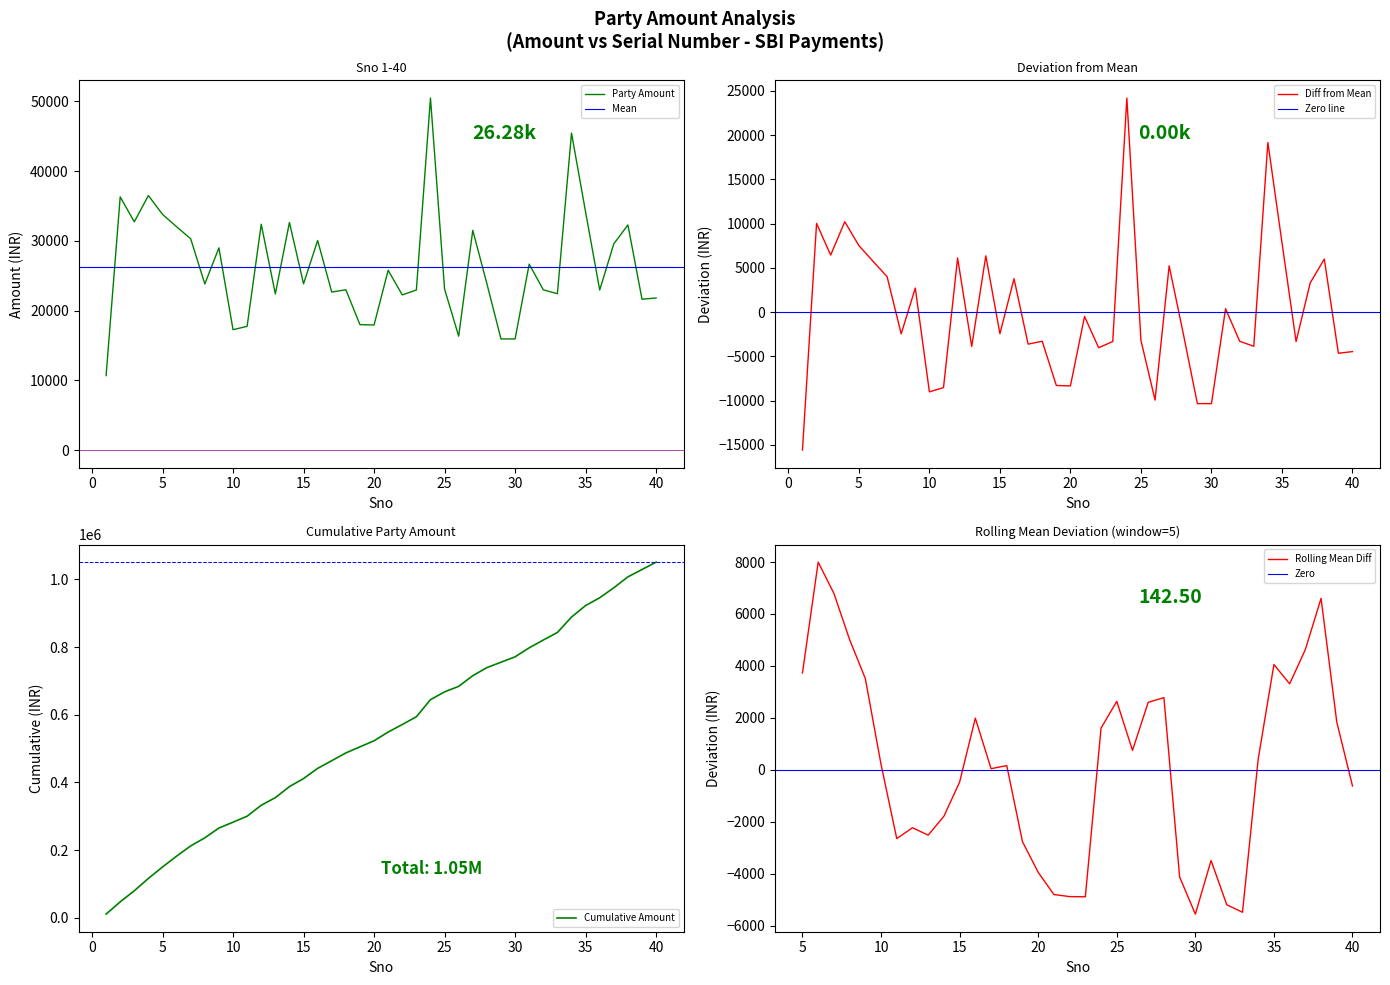

At which label does Normalized Amount first exceed -2435?

2